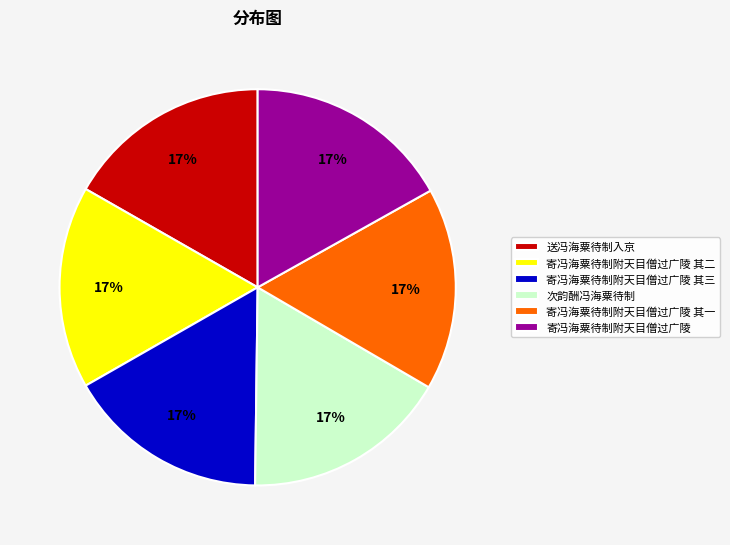

Does any single category account for the majority?

No